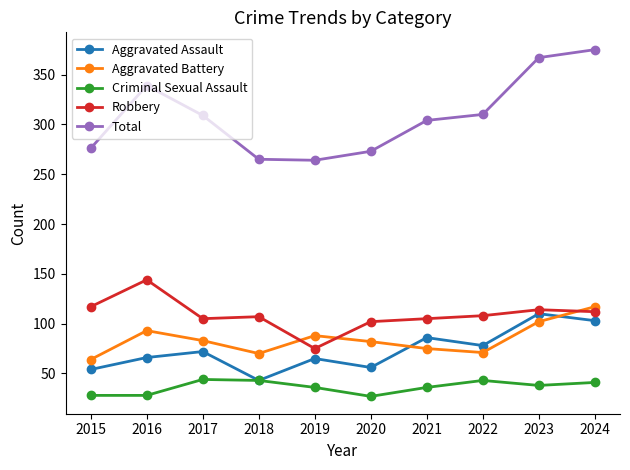

Between 2018 and 2019, which series saw the biggest shift?

Robbery